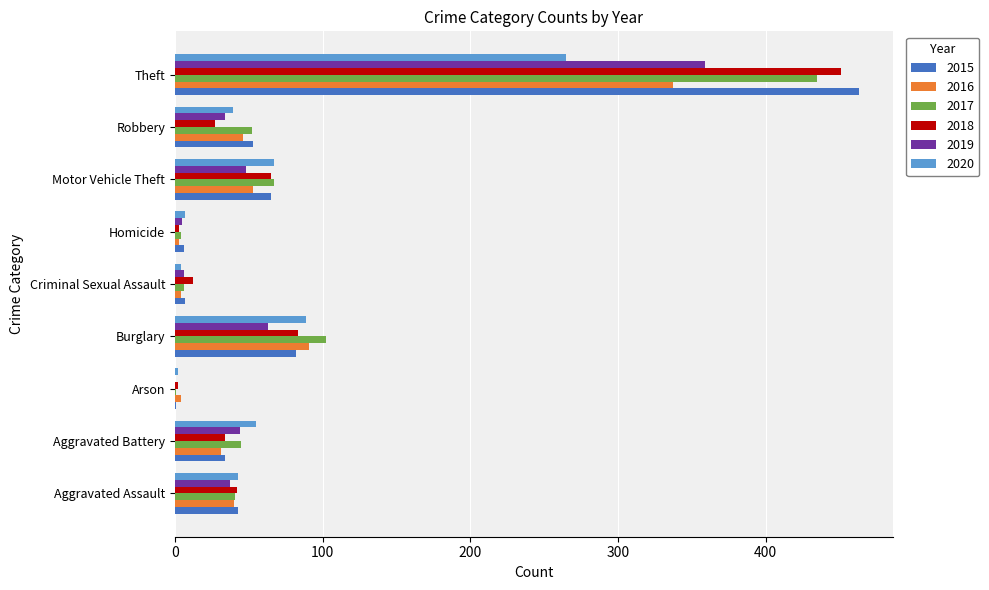

What is the difference between the 2019 values at Theft and Robbery?

325